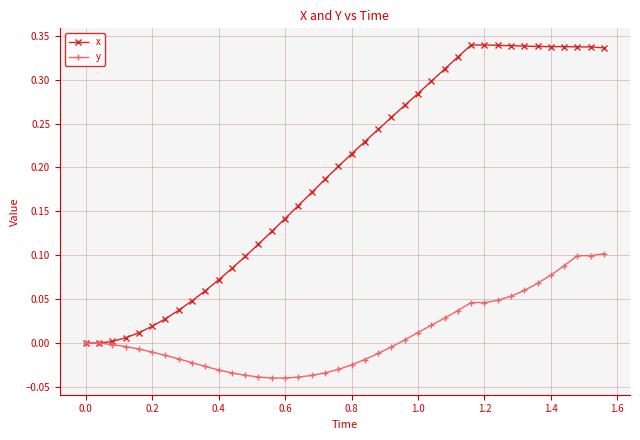

Which series has the widest spread of values?

x